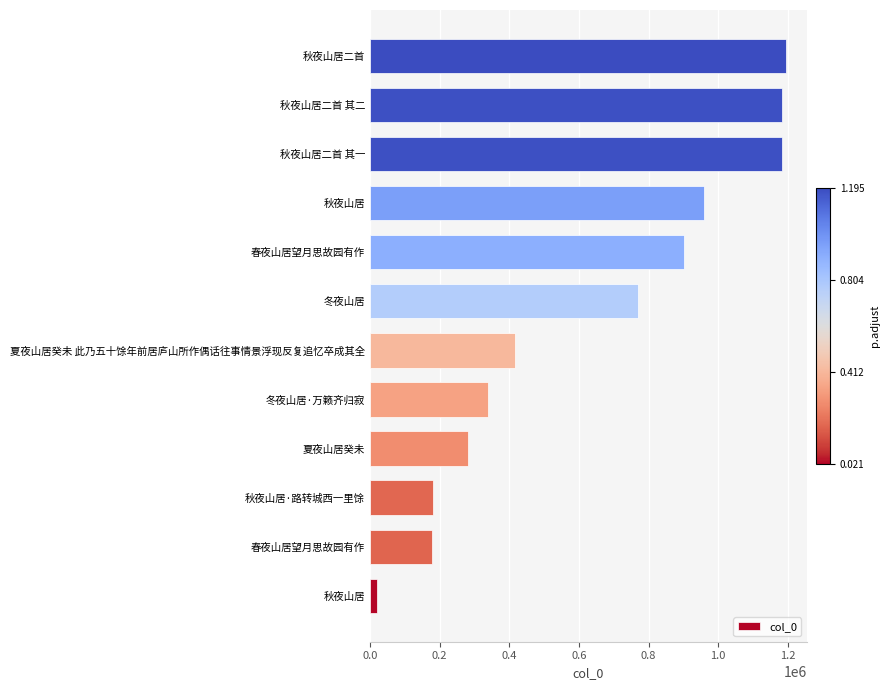

Are the bars grouped side by side (vs. stacked)?

No